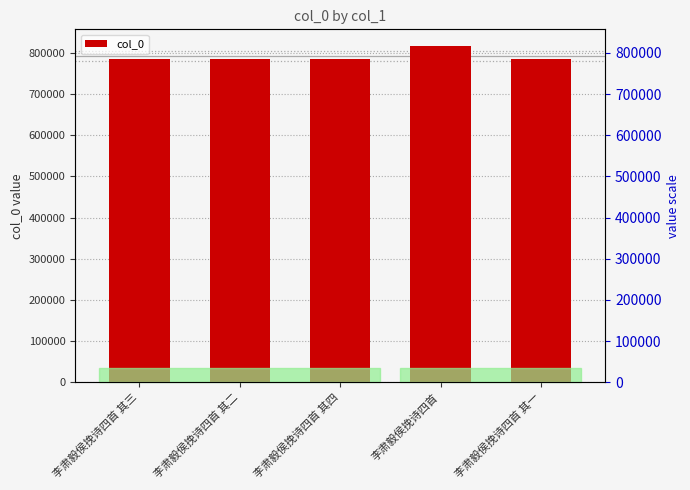

Which category has the highest value across all series?

李肃毅侯挽诗四首